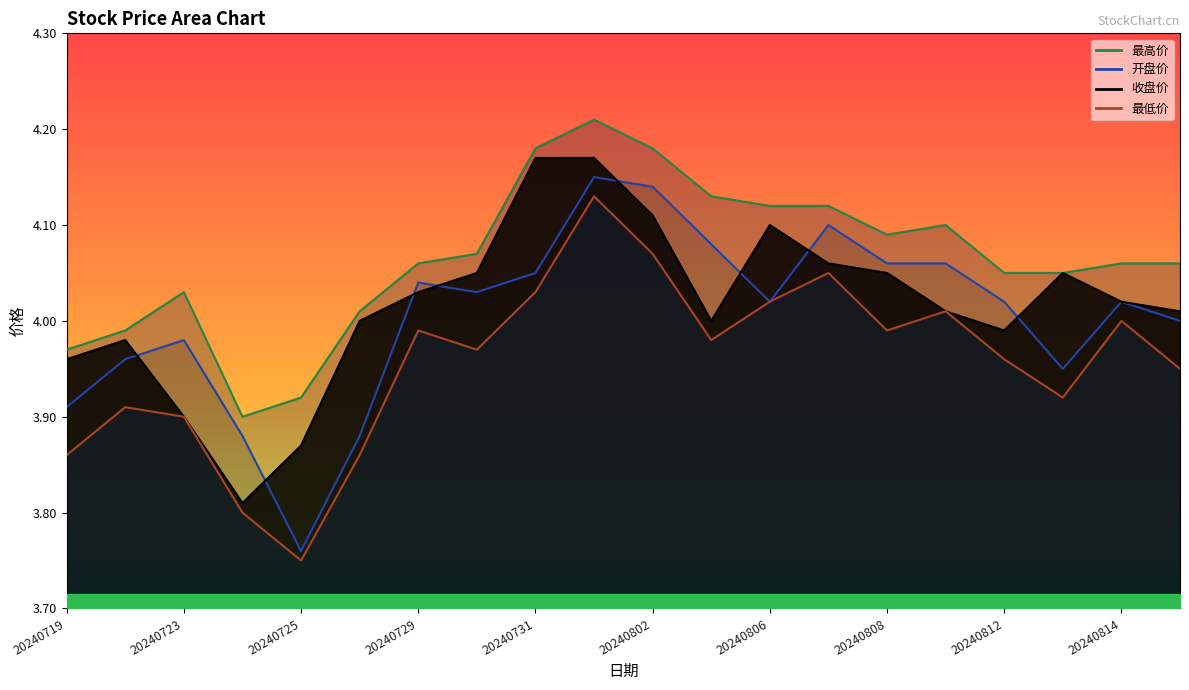

At 20240724, list the series in order from smallest to largest.

最低价, 收盘价, 开盘价, 最高价